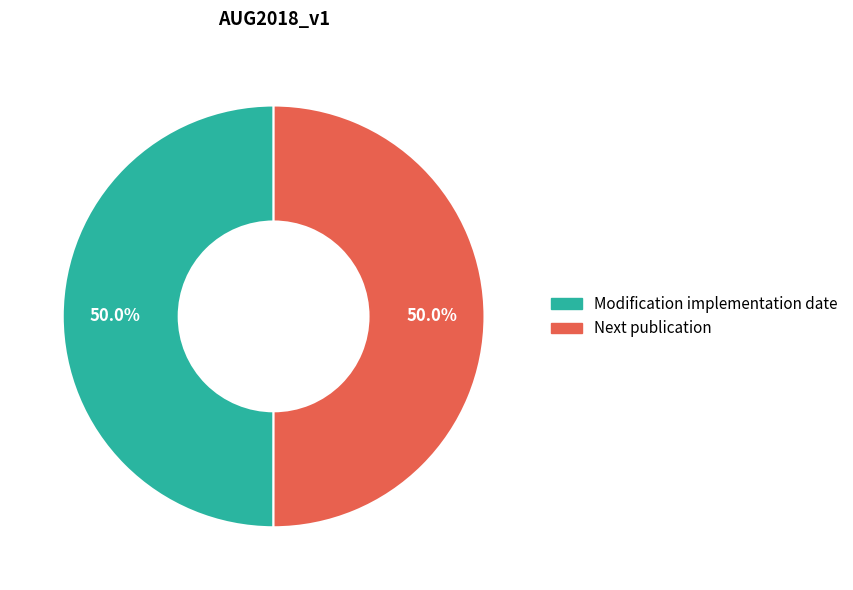

To the nearest percent, what percentage of the pie is Next publication?

50%